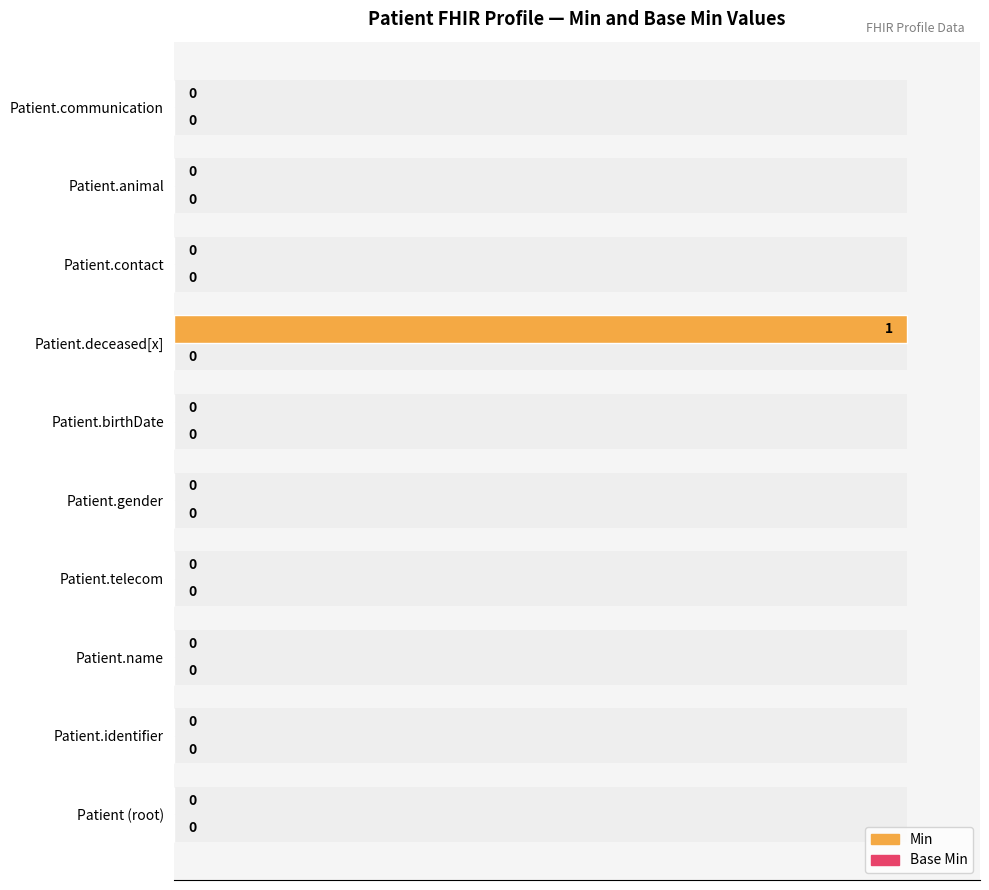

Are the bars horizontal?

Yes